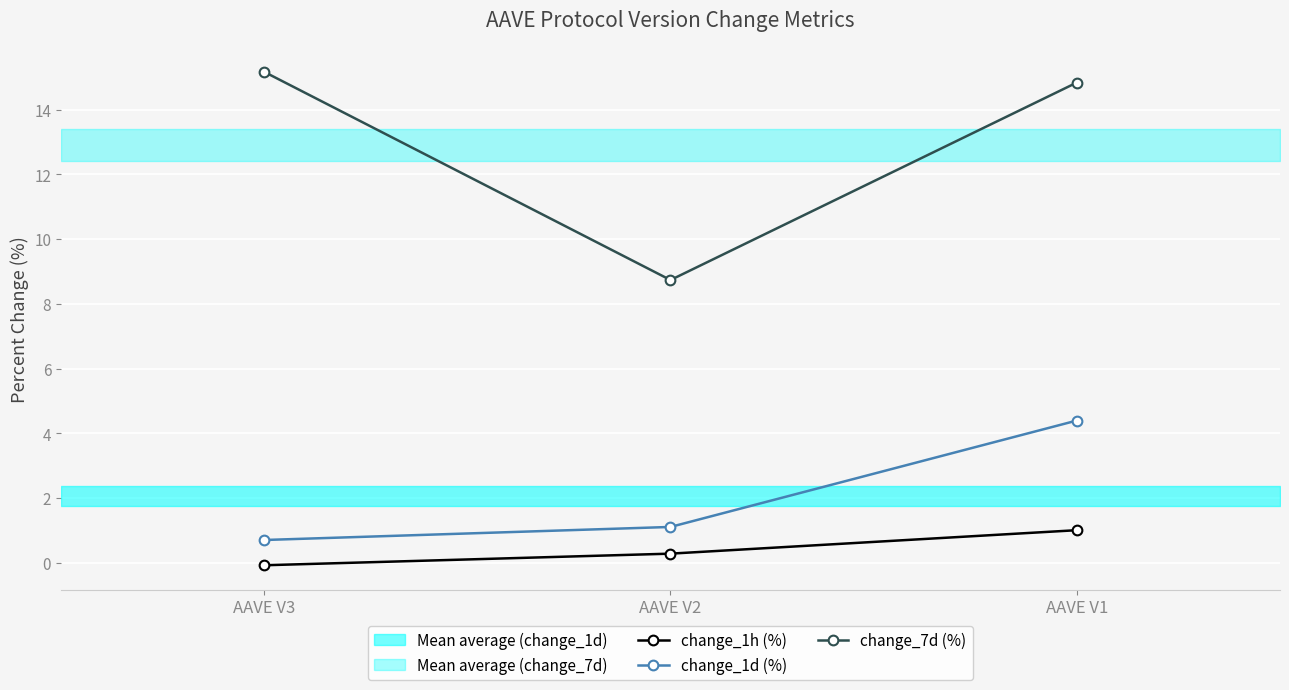

What is the value of the change_7d (%) point at the 1st from the left?

15.2